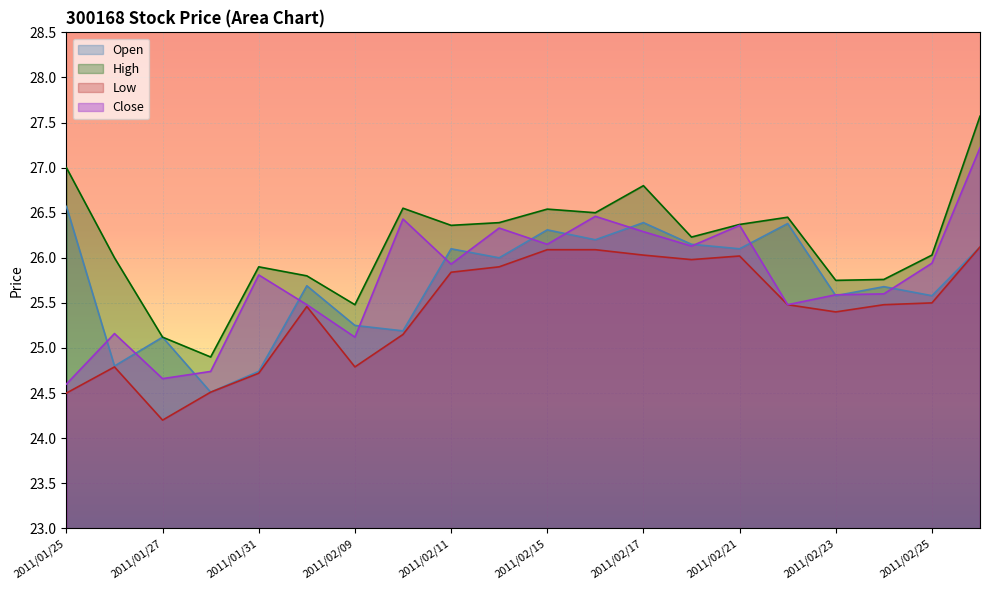

What is the difference between the highest and lowest values at 2011/01/26?

1.2